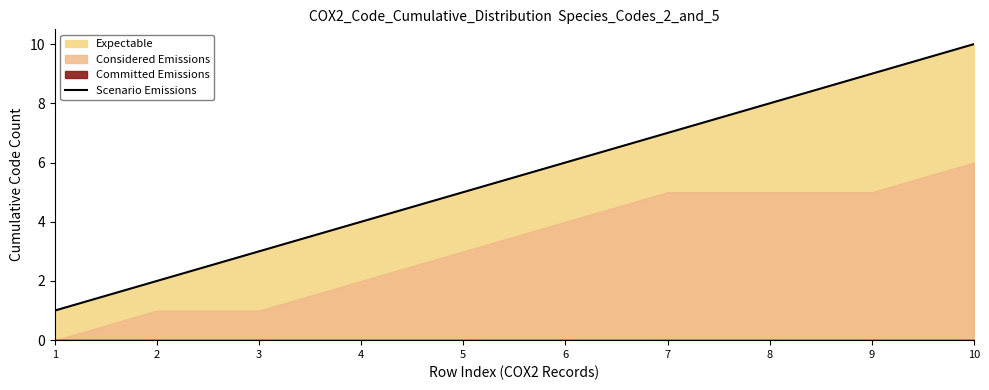

Which has a higher value, 8 or 1?

8